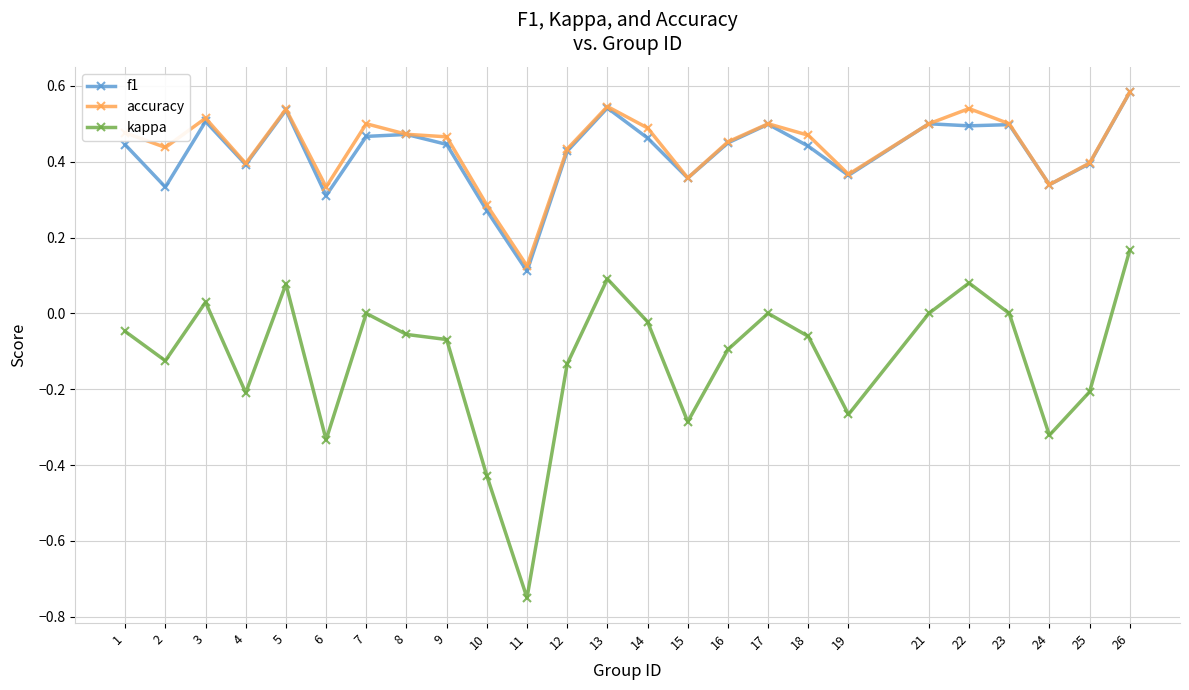

True or false: accuracy and kappa cross at least once.

False